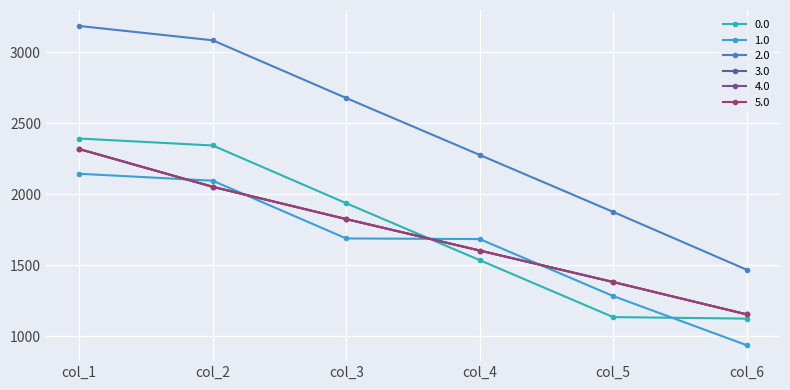

Is this an area chart (filled region under the line)?

No